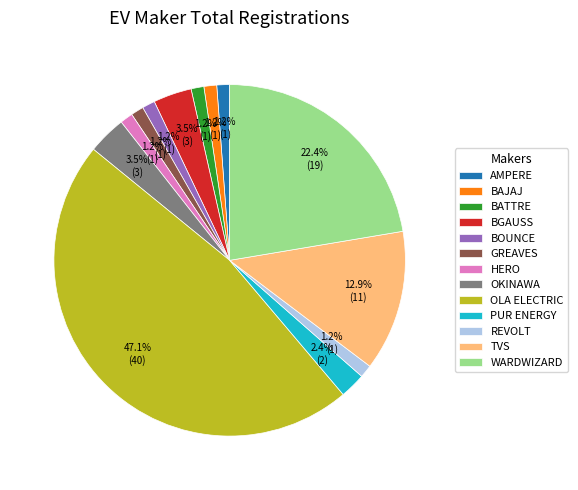

What percentage do AMPERE and REVOLT together represent?

2.4%